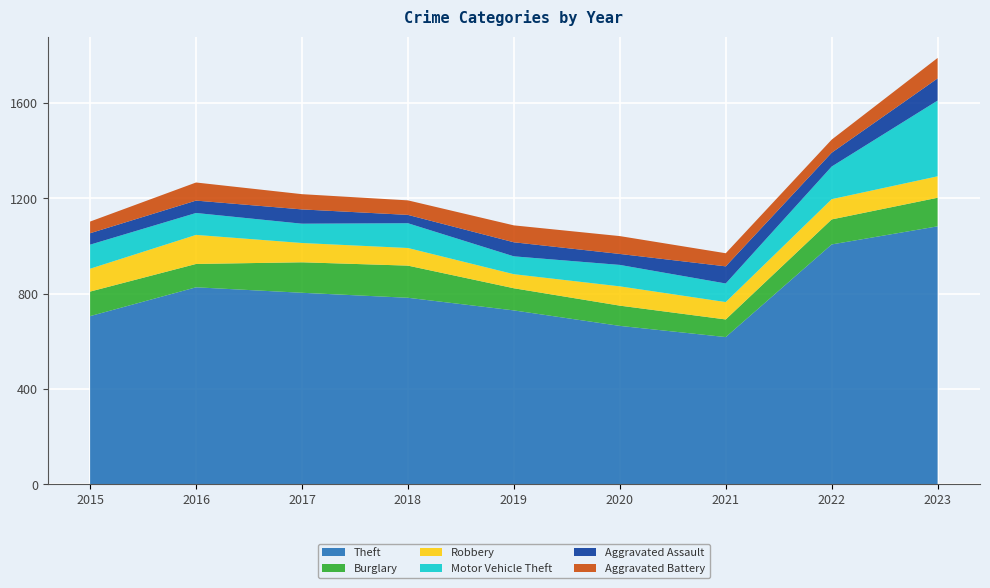

Reading left to right, extract all data points from this chart.

Theft: 706	827	804	783	730	665	618	1007	1083
Burglary: 103	98	128	135	93	85	74	105	120
Robbery: 96	122	81	74	59	81	73	85	90
Motor Vehicle Theft: 101	92	81	104	75	90	78	137	318
Aggravated Assault: 48	52	60	35	59	46	72	58	93
Aggravated Battery: 49	76	64	61	71	75	55	55	86